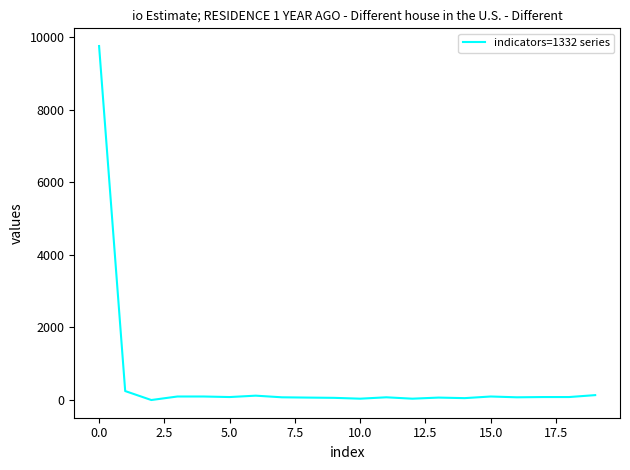

What is the maximum value shown in the chart?

9752